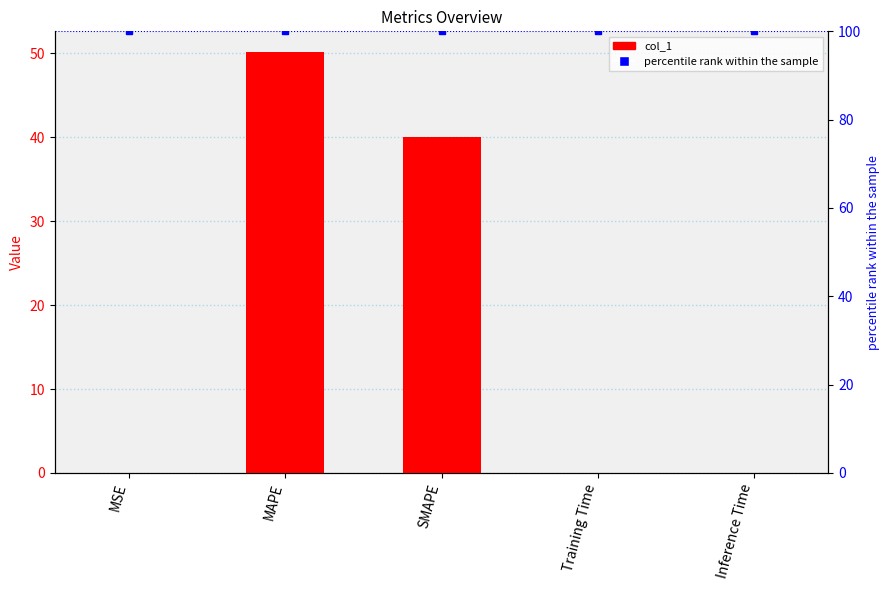

What is the sum of the percentile rank within the sample values at SMAPE and Training Time?

200.0